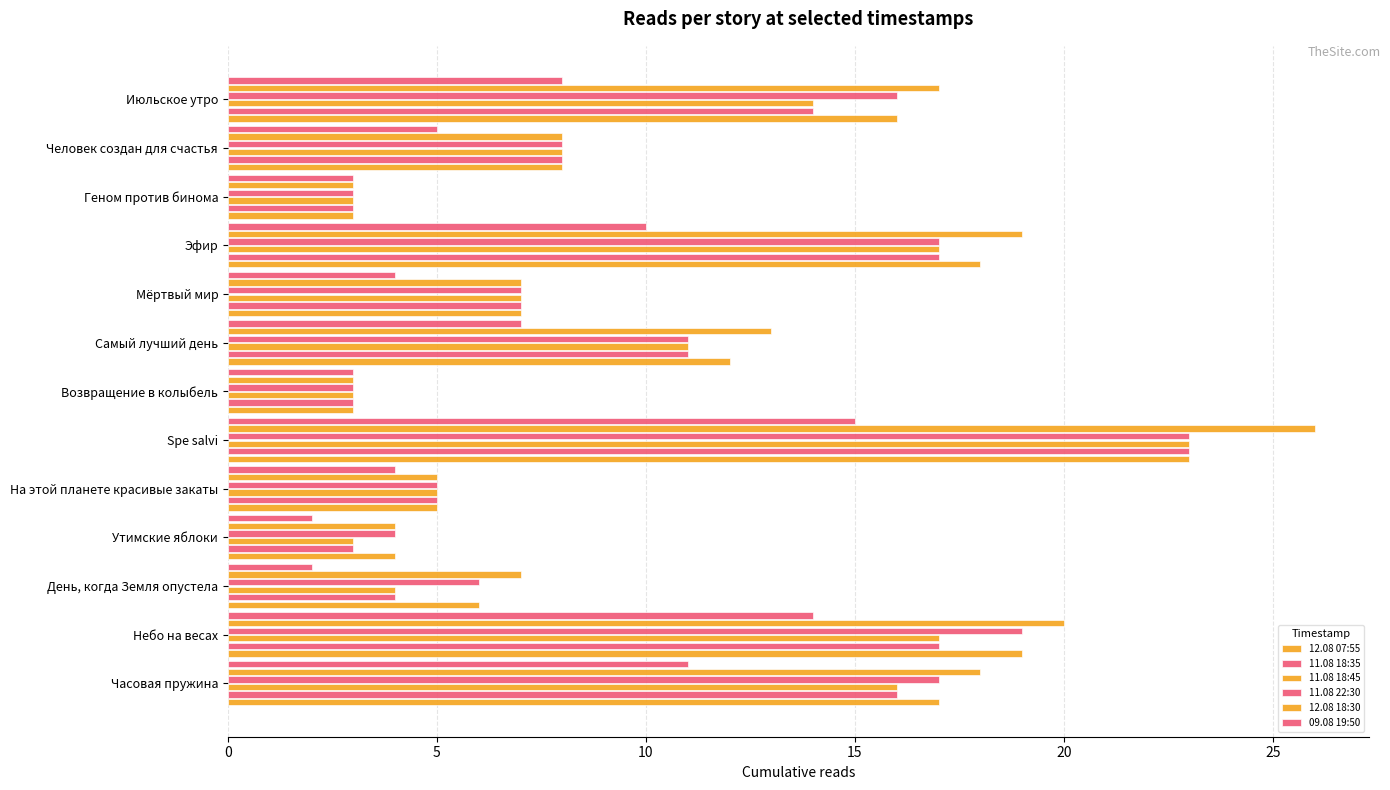

How many data points does each series have?

13